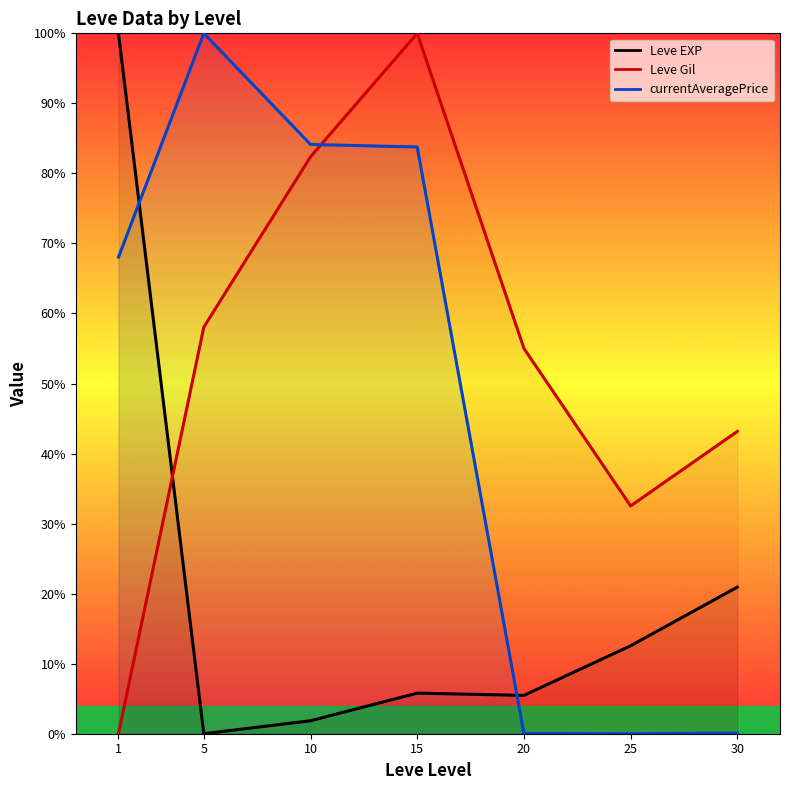

How many positive values does the Leve Gil series have?

6